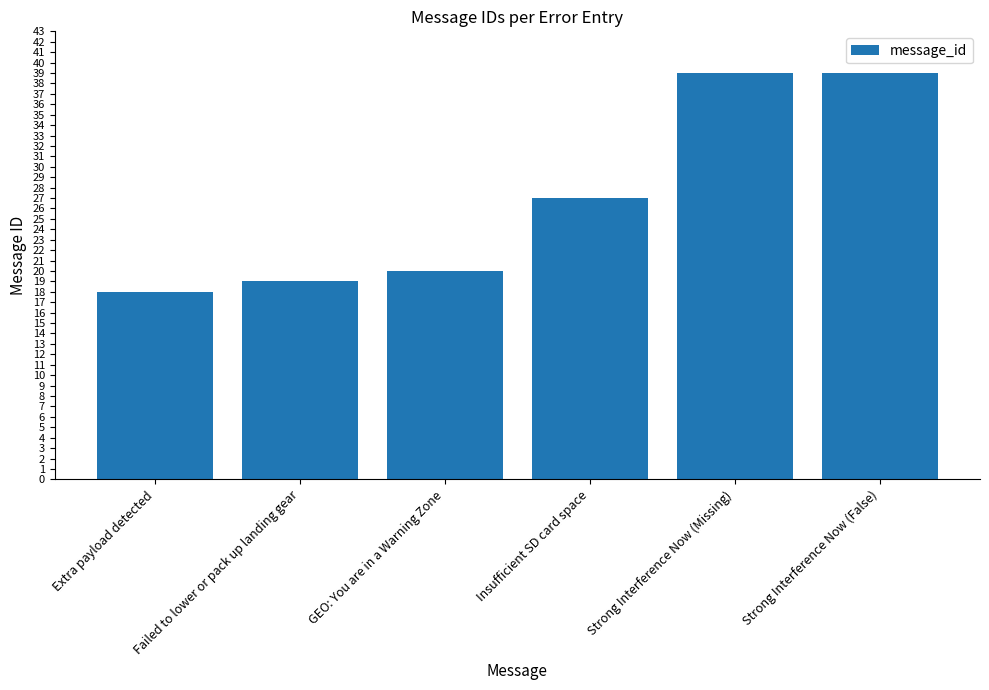

How many distinct data groups are displayed?

1